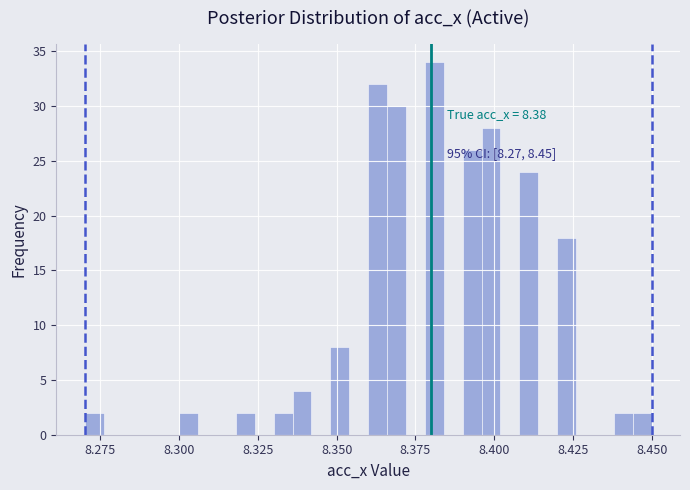

Read against the x-axis, roughly where is the centre of the tallest bar?

8.380